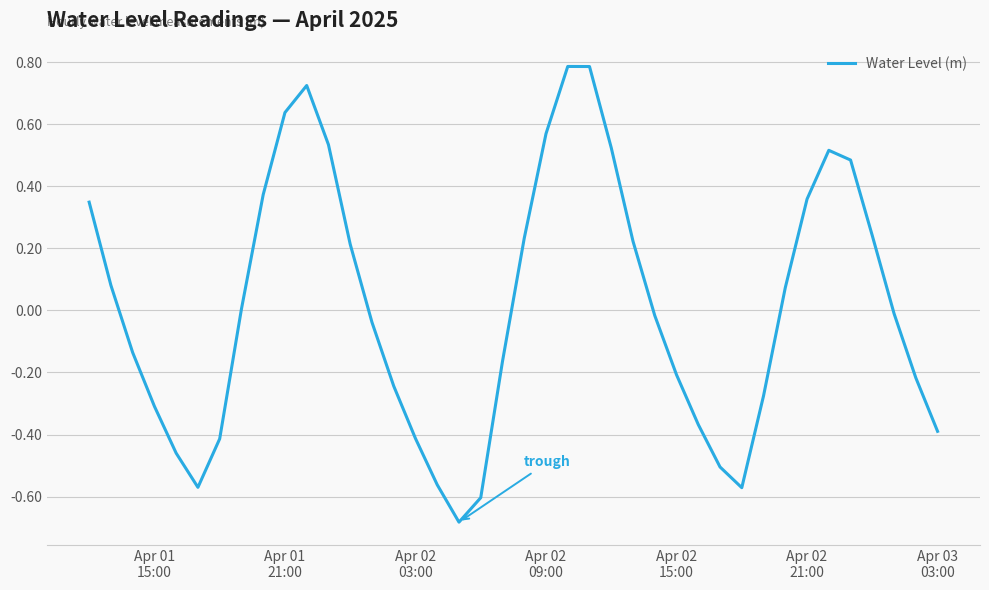

What is the maximum value shown in the chart?

0.8